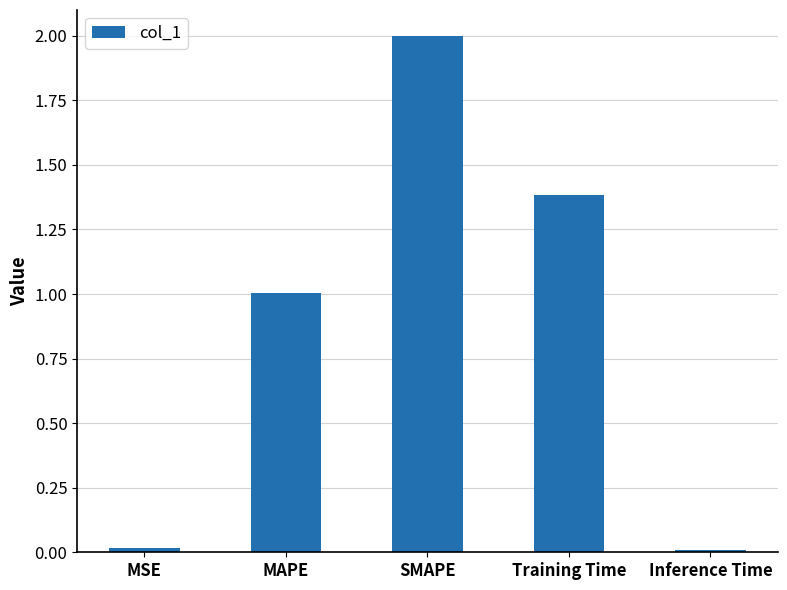

What is the difference between the values at SMAPE and MSE?

2.0